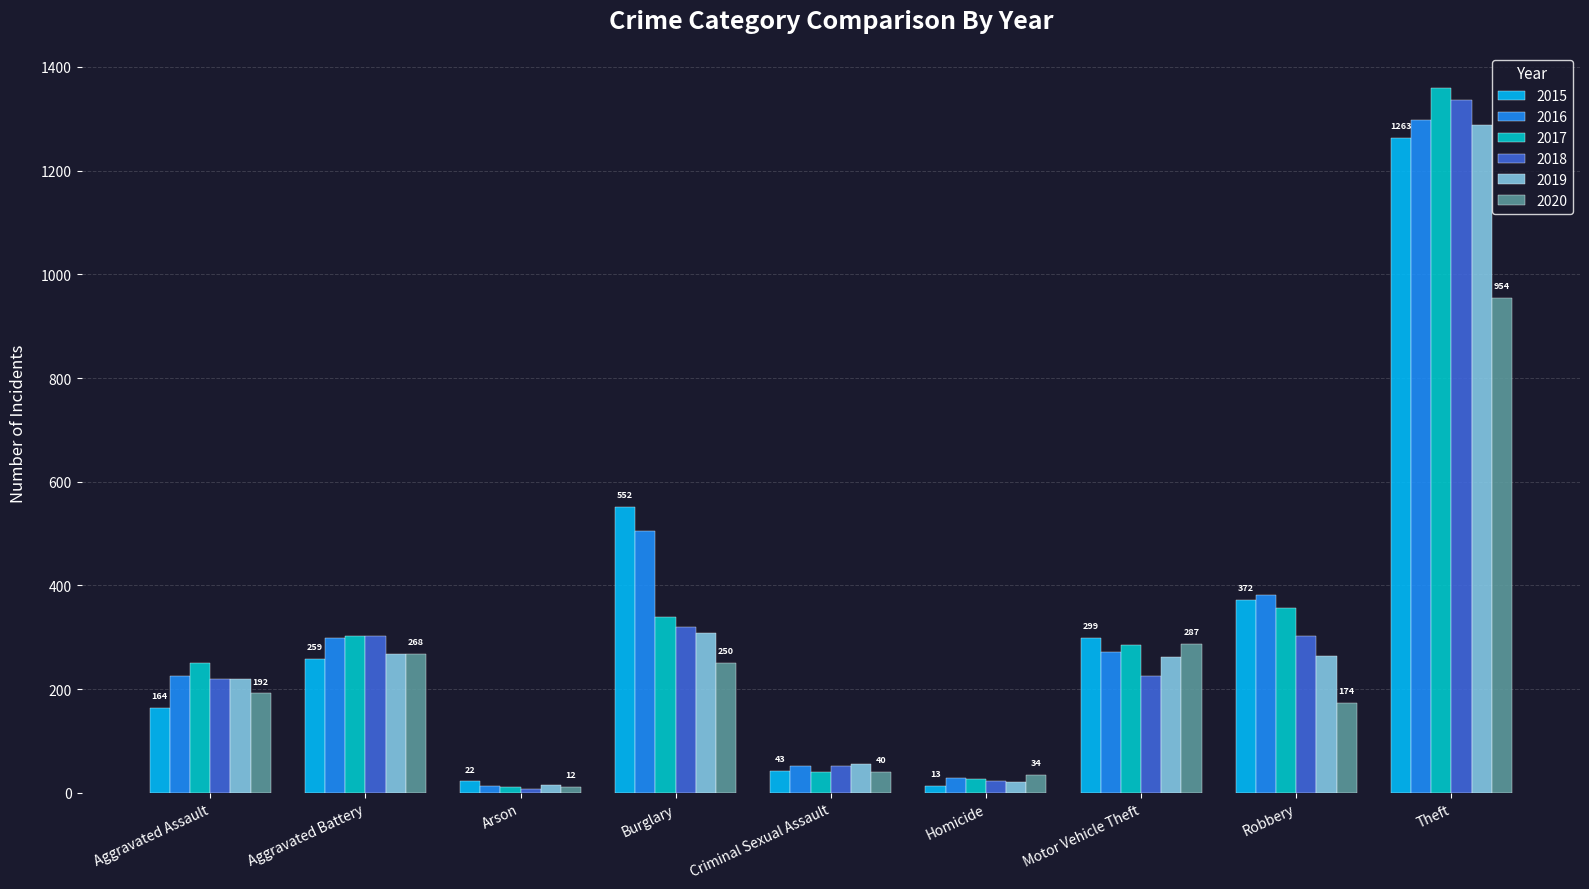

True or false: 2018 has a value of 1337 at Theft.

True